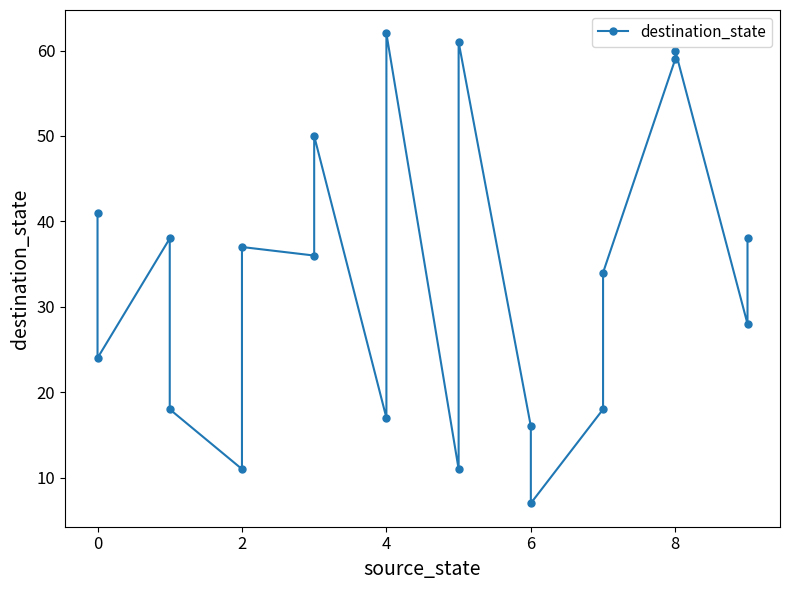

Does the chart display data point markers on the line(s)?

Yes